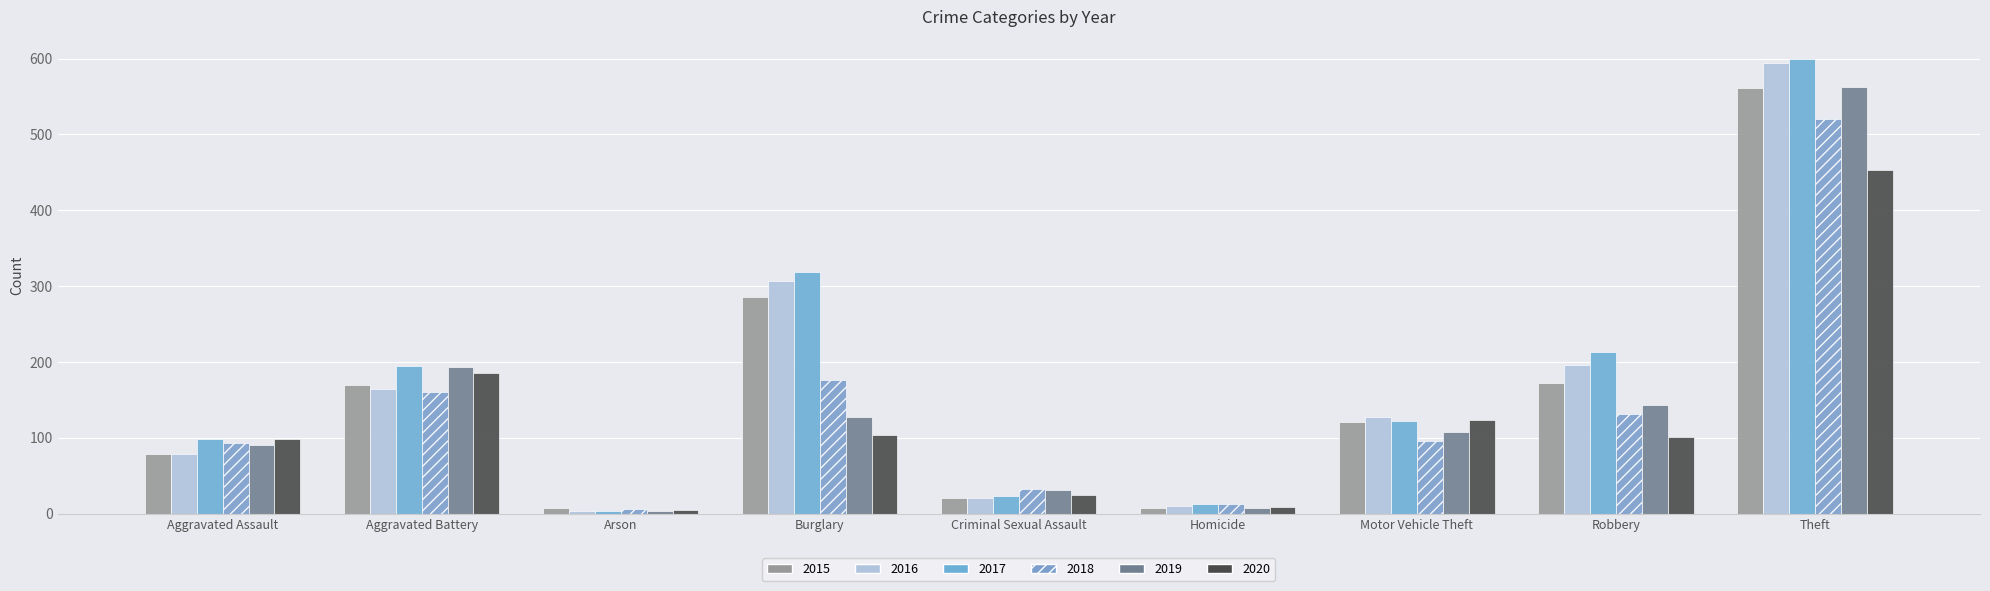

How many categories are shown in the chart?

9